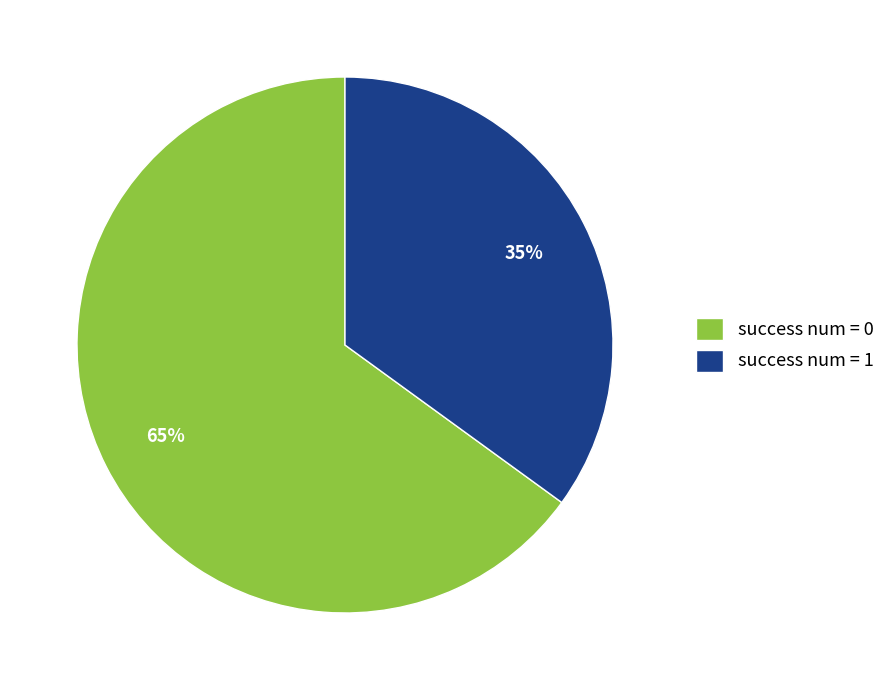

What is the ratio of the value at success num = 1 to the value at success num = 0?

0.5